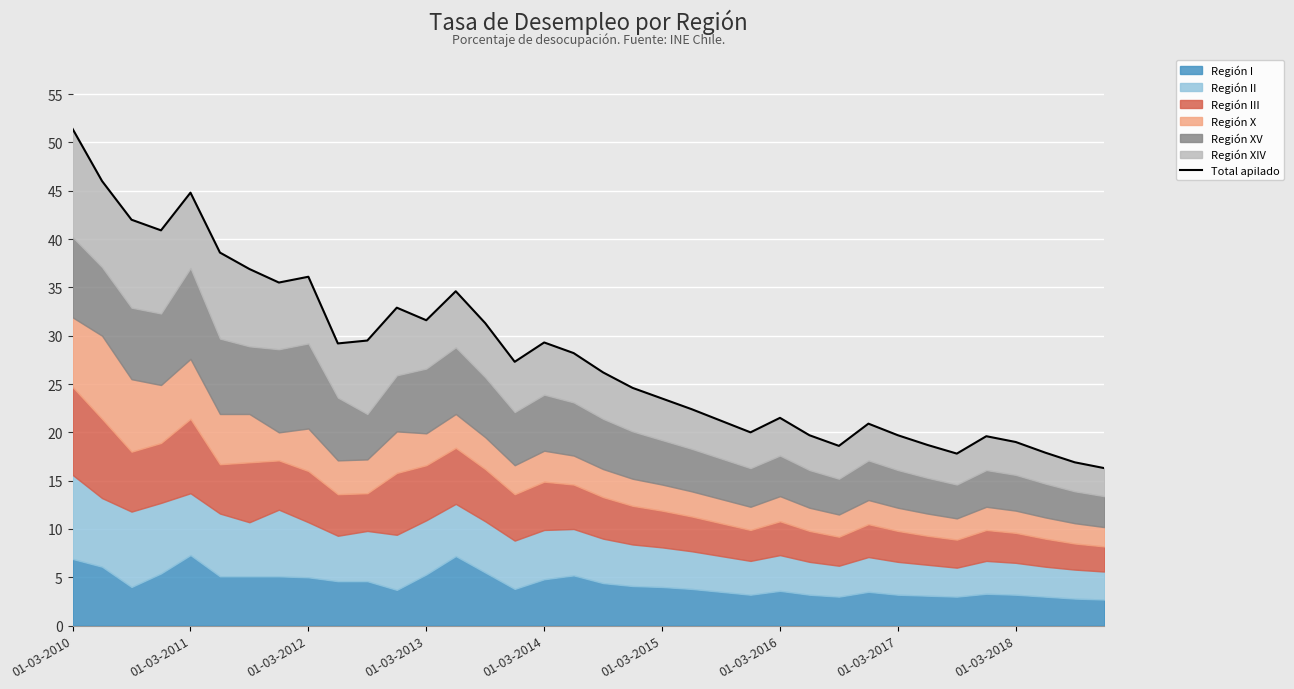

What is the sum of the values at 01-03-2016 and 13?

71.5